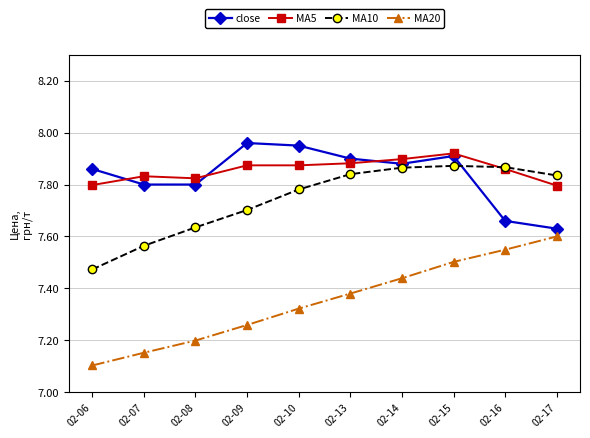

The value of MA5 at 02-17 is 3.4. True or false?

False